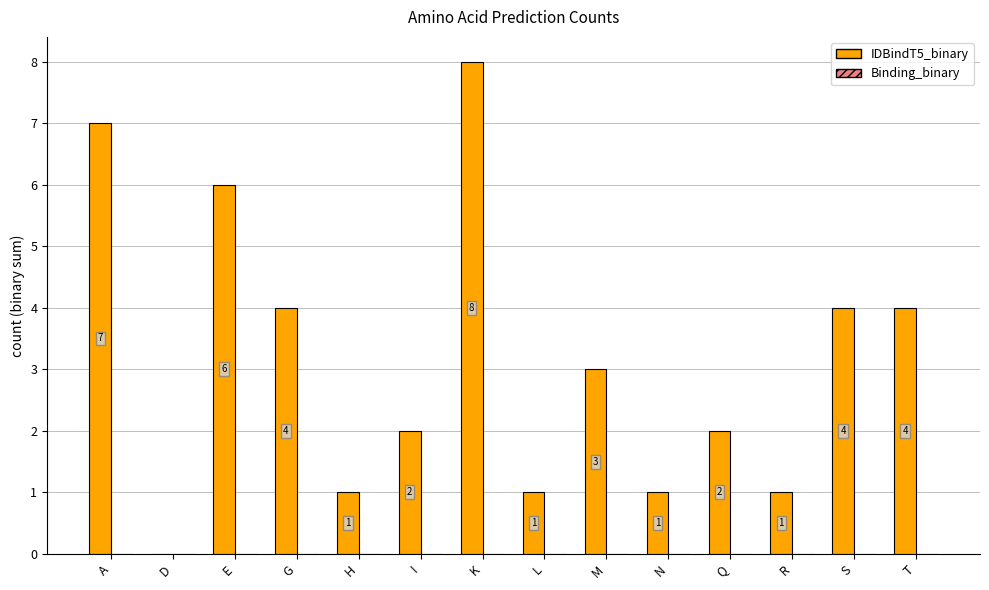

What is the change in value from H to Q?

+1